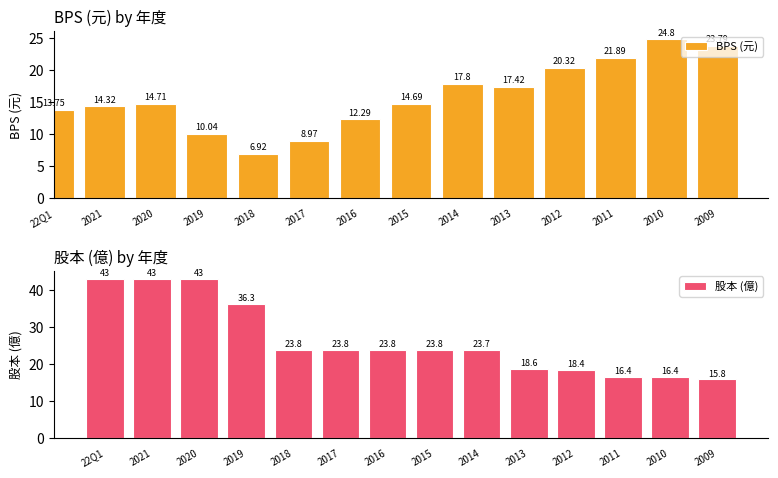

Which category has the highest value in the 股本 (億) series?

22Q1